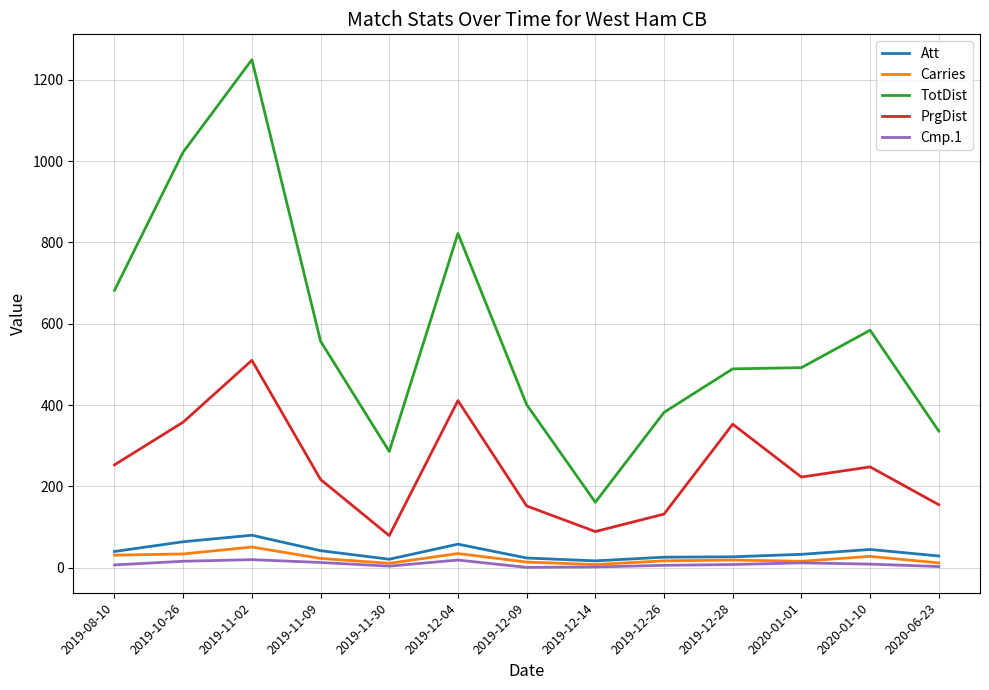

What is the difference between the maximum and minimum values in the Carries series?

43